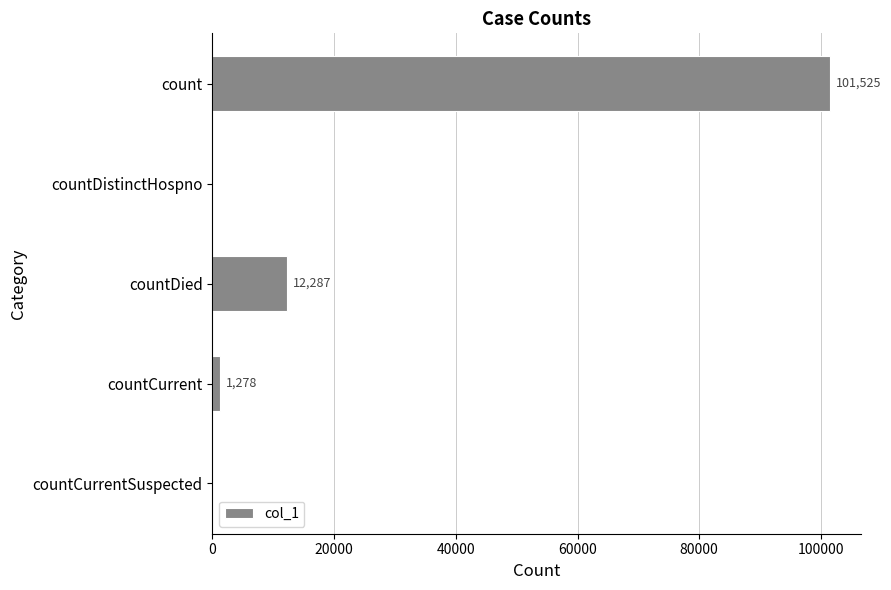

The chart shows a value of 101525 at count. True or false?

True